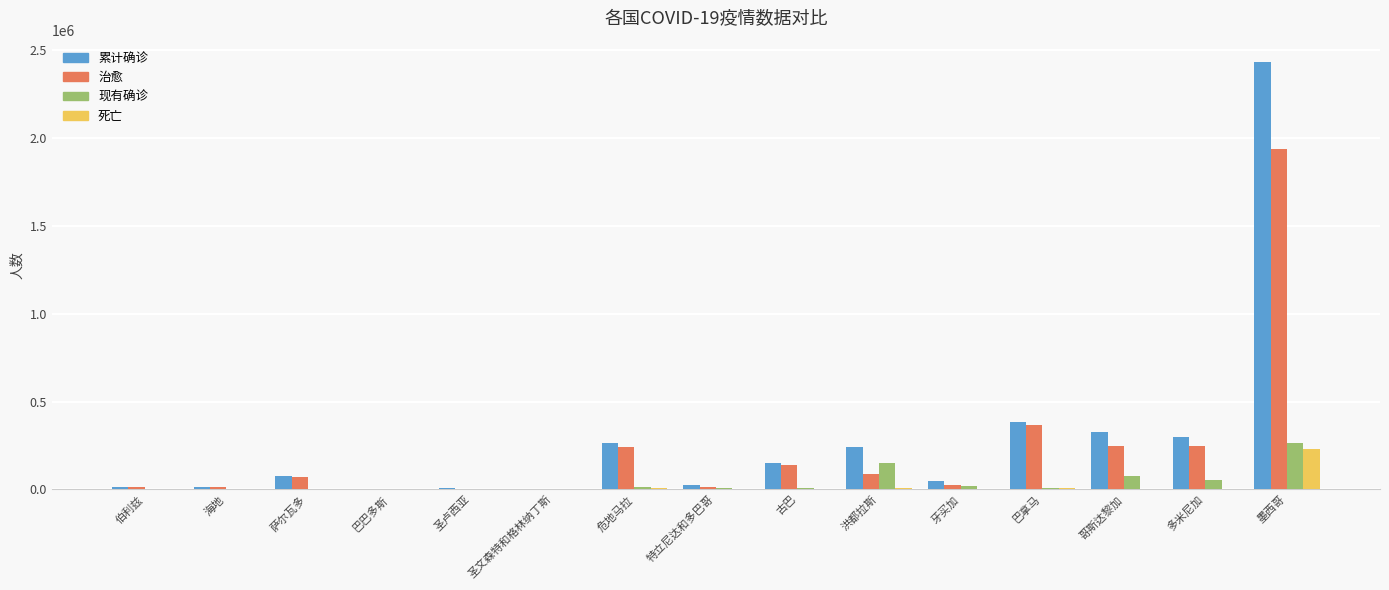

At which category does the chart reach its peak across all series?

墨西哥